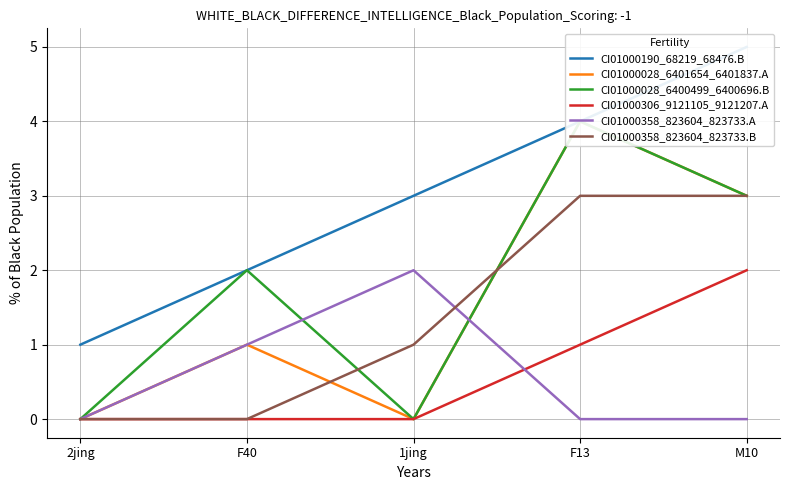

What is the greatest value displayed?

5